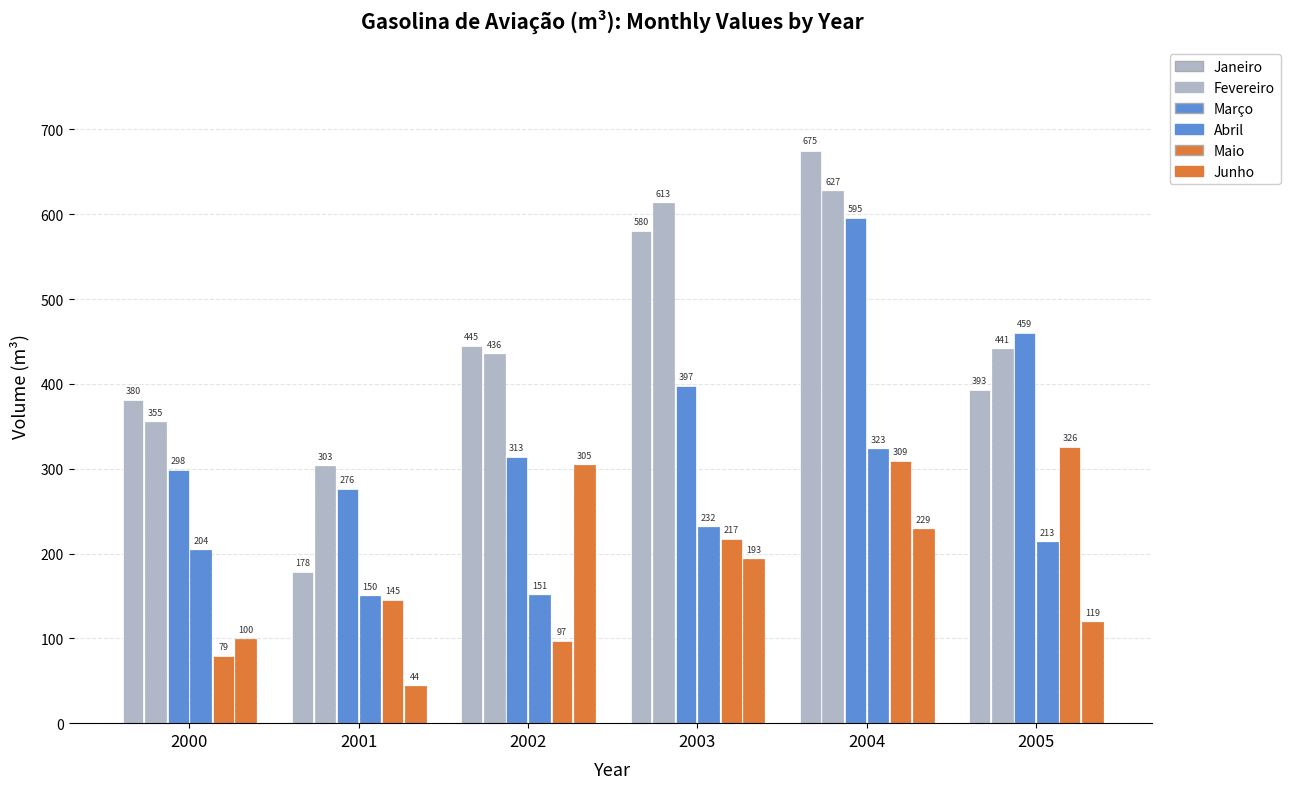

How many categories are shown in the chart?

6